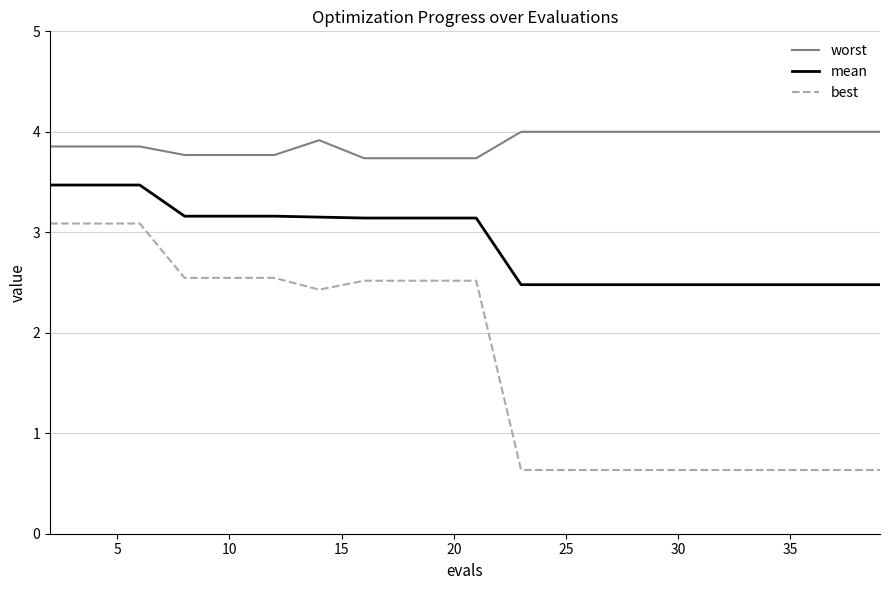

True or false: best and worst cross at least once.

False